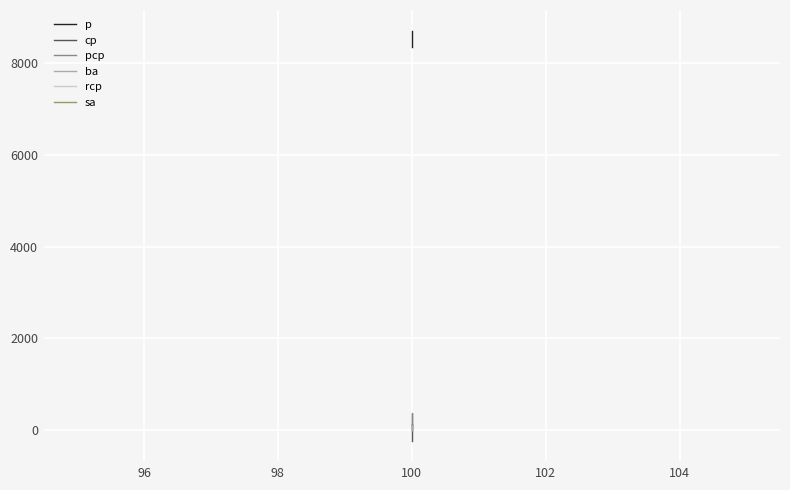

True or false: sa has a value of 30 at 100.

False